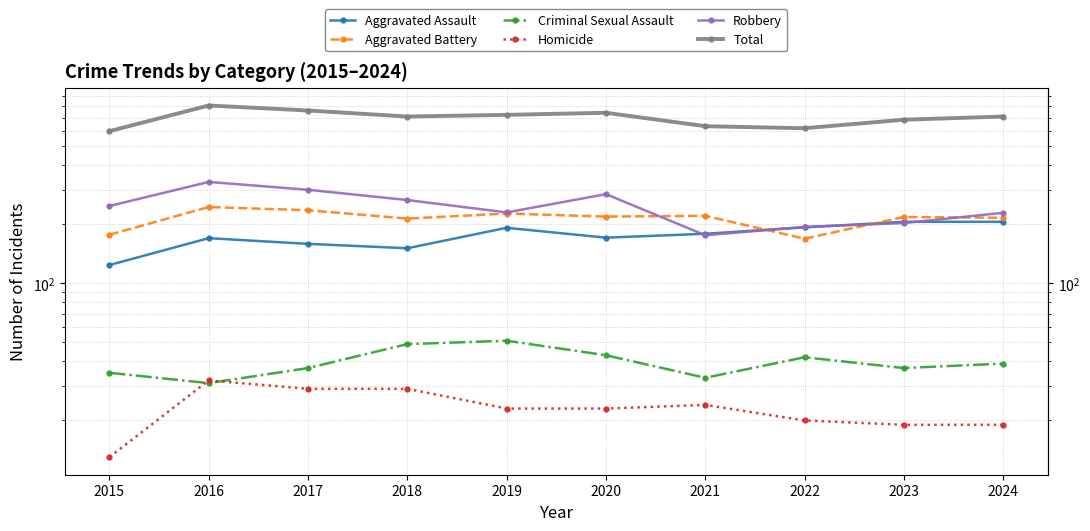

True or false: Total and Robbery intersect in this chart.

False